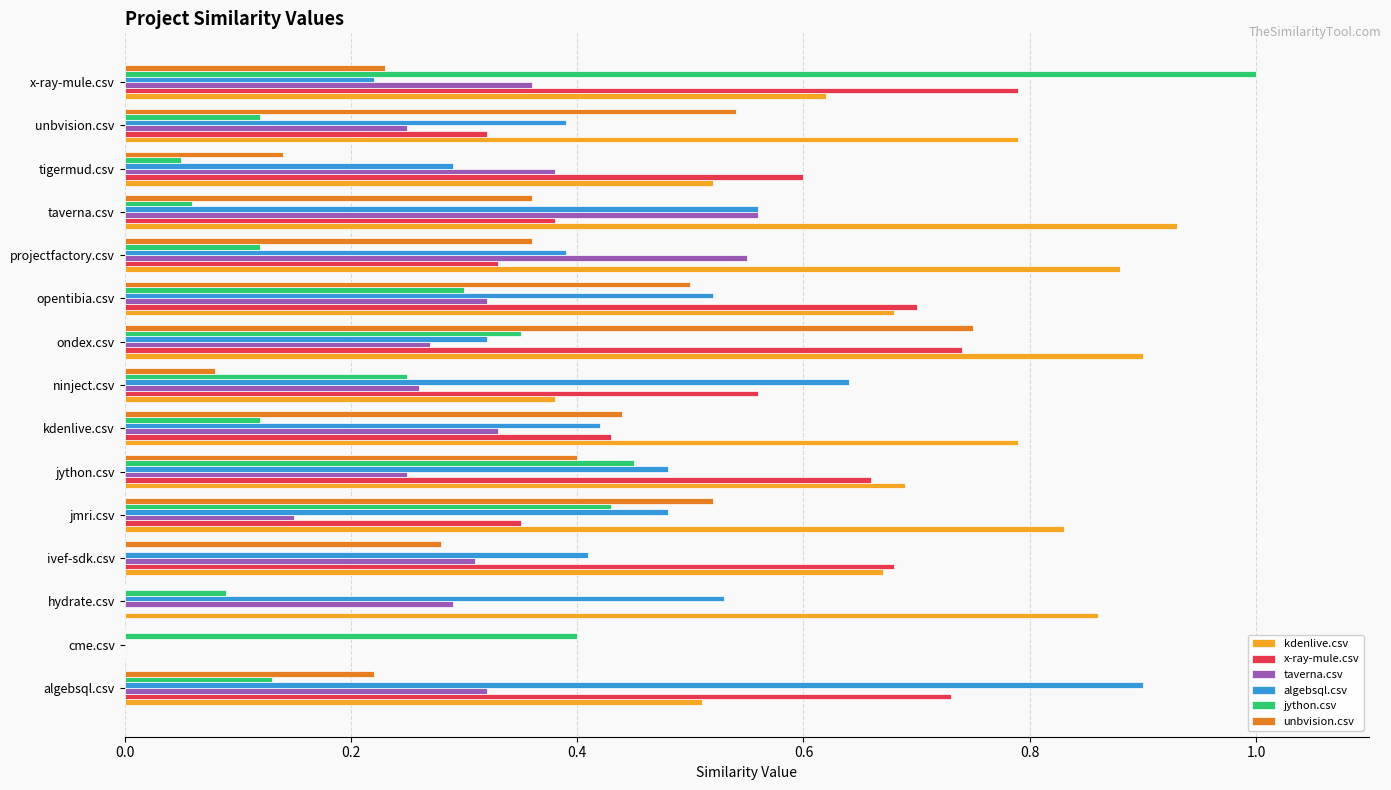

How many data points in algebsql.csv are above 0?

14